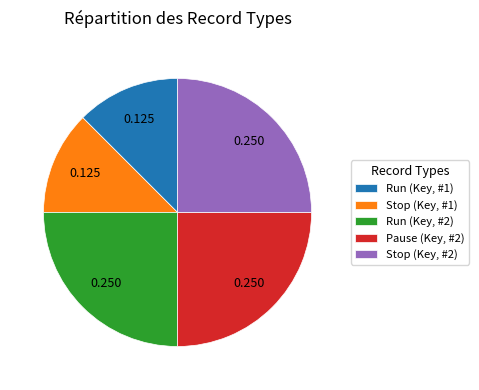

Approximately how many times larger is the value at Pause (Key, #2) compared to Run (Key, #1)?

2.0